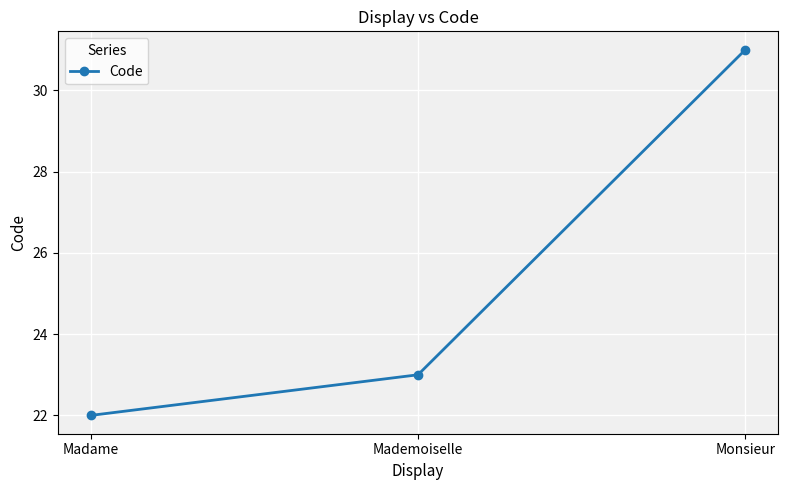

Which category has the highest value across all series?

Monsieur